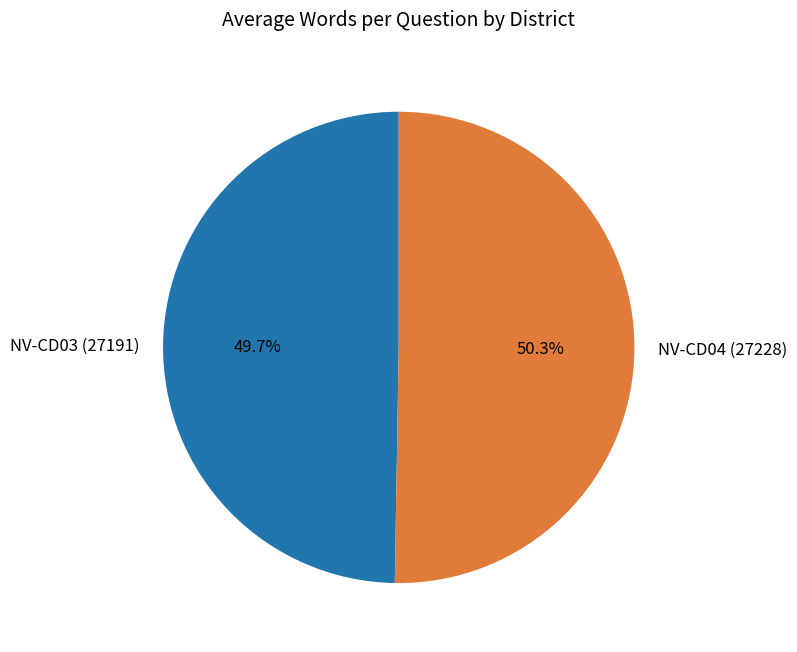

To the nearest percent, what portion does NV-CD04 (27228) represent?

50%